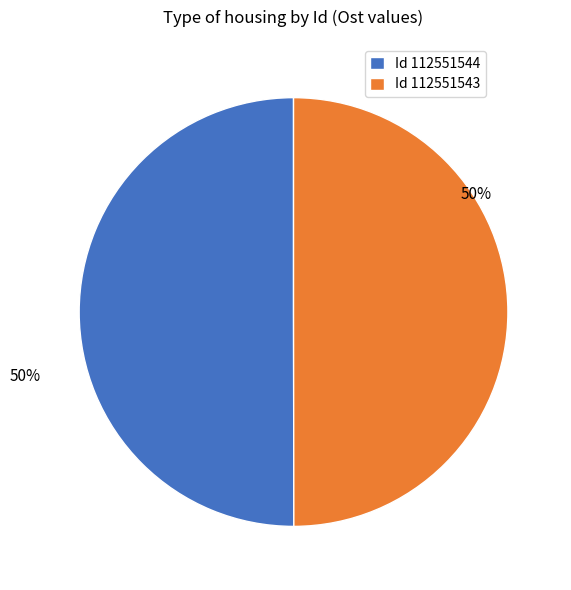

To the nearest percent, what percentage of the pie is Id 112551543?

50%